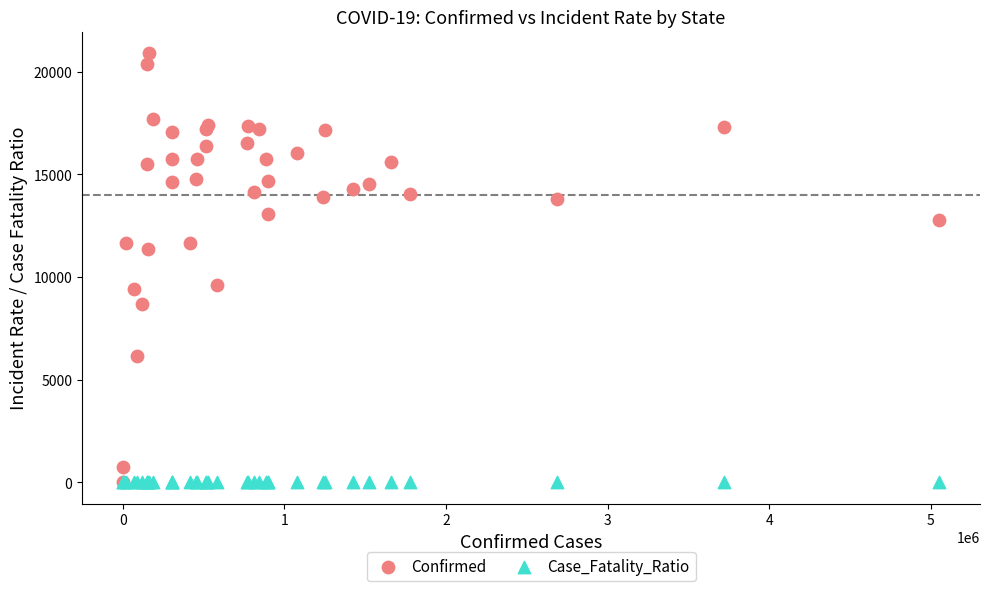

Which series has the widest spread of Y values?

Confirmed